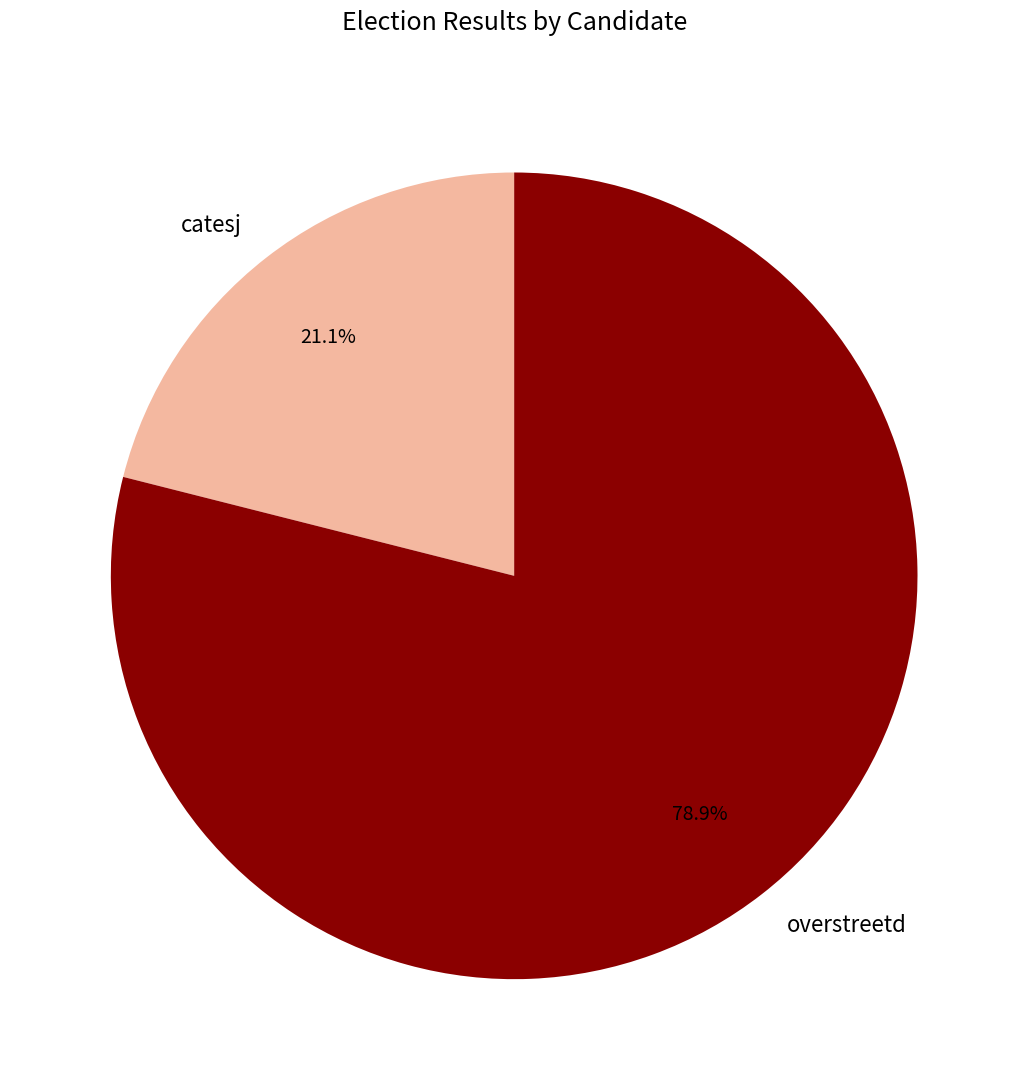

Which slice is the smallest?

catesj